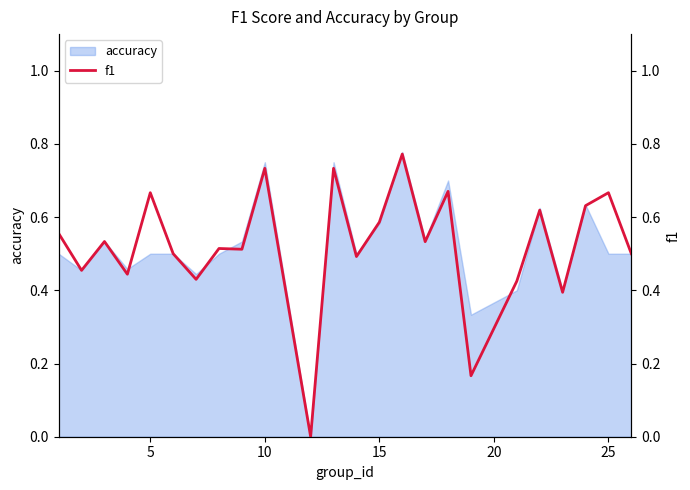

True or false: there are more than 0 points higher than both neighbors.

True